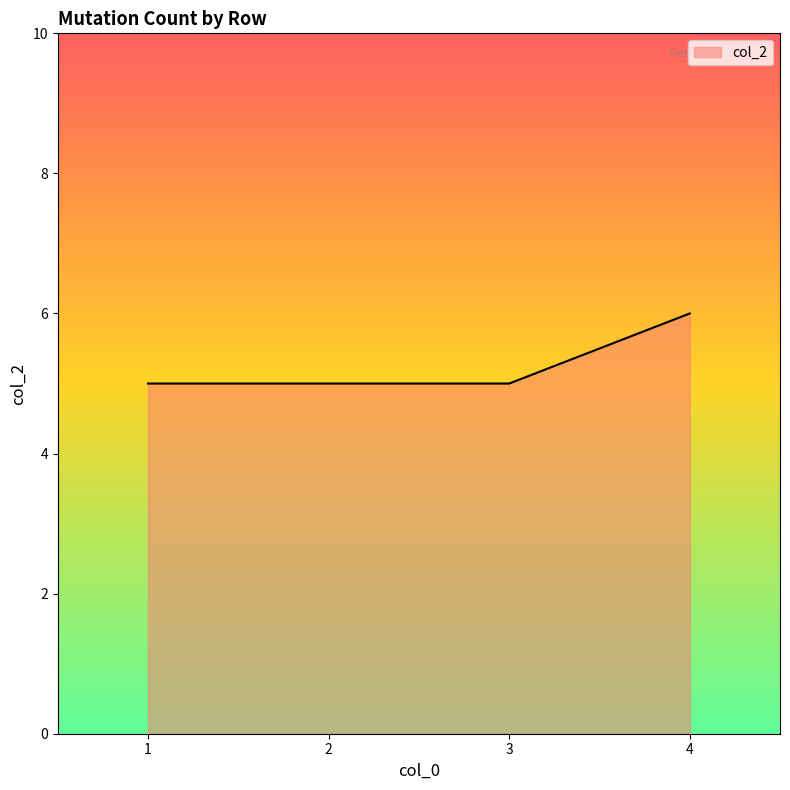

What is the sum of the values at 3 and 2?

10